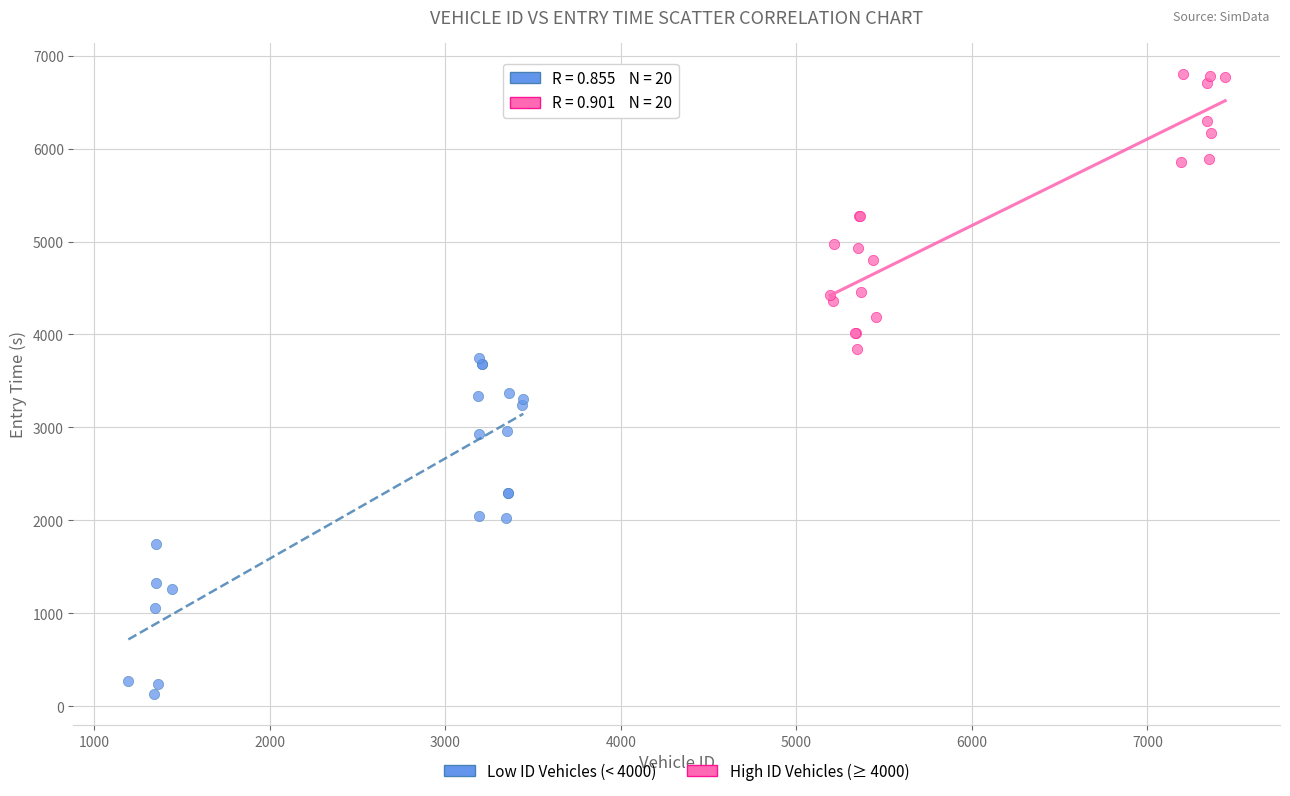

Which series has the widest spread of Y values?

Low ID Vehicles (< 4000)